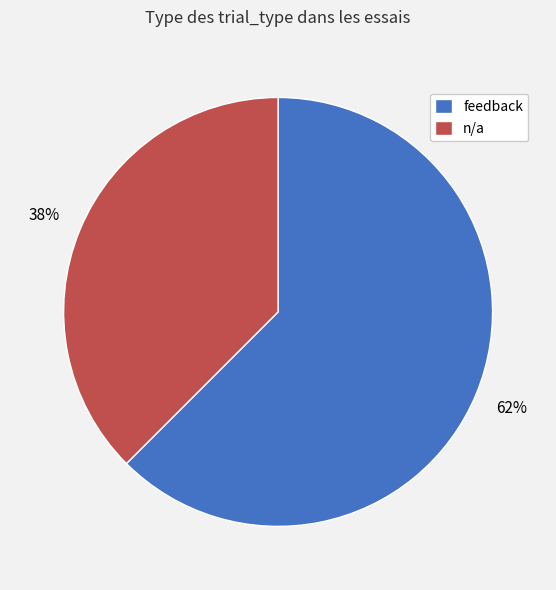

Does feedback account for over 50% of the chart?

Yes